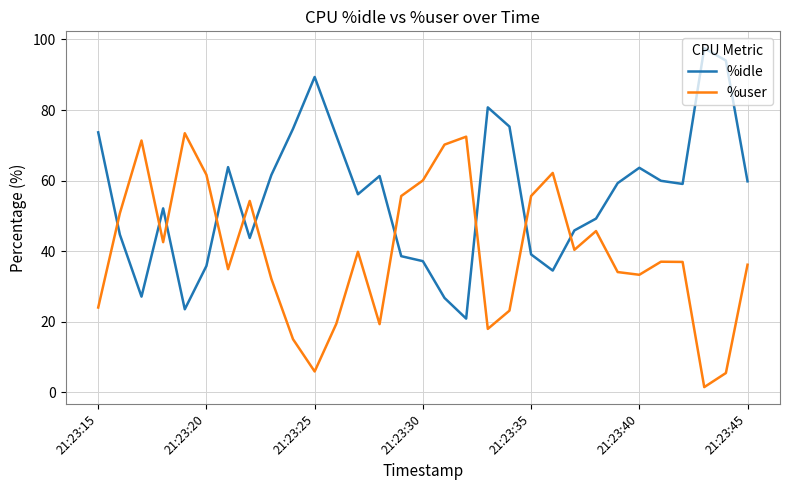

What is the difference between the maximum and minimum values in the %idle series?

76.6